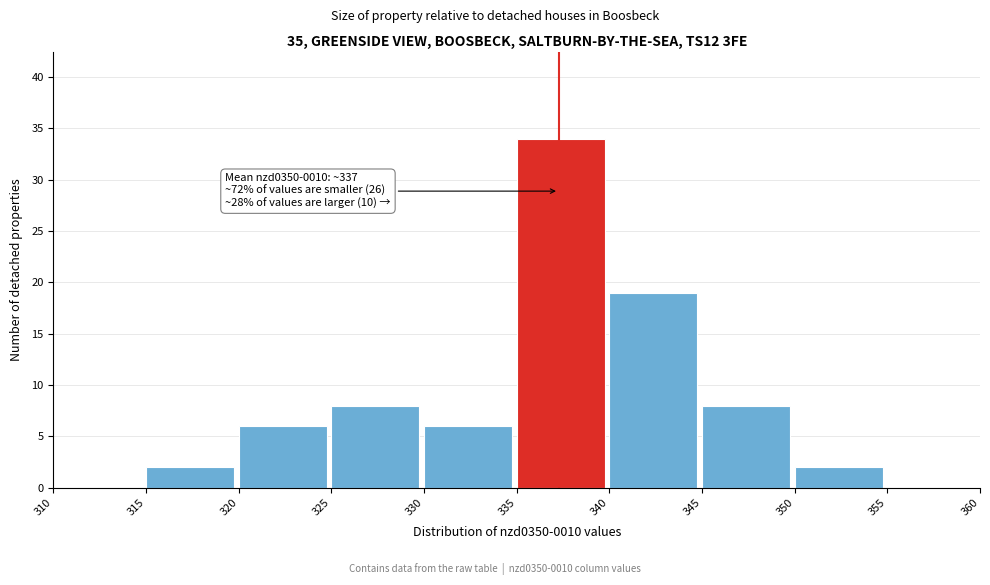

Which range on the x-axis has the tallest bar?

335 to 340